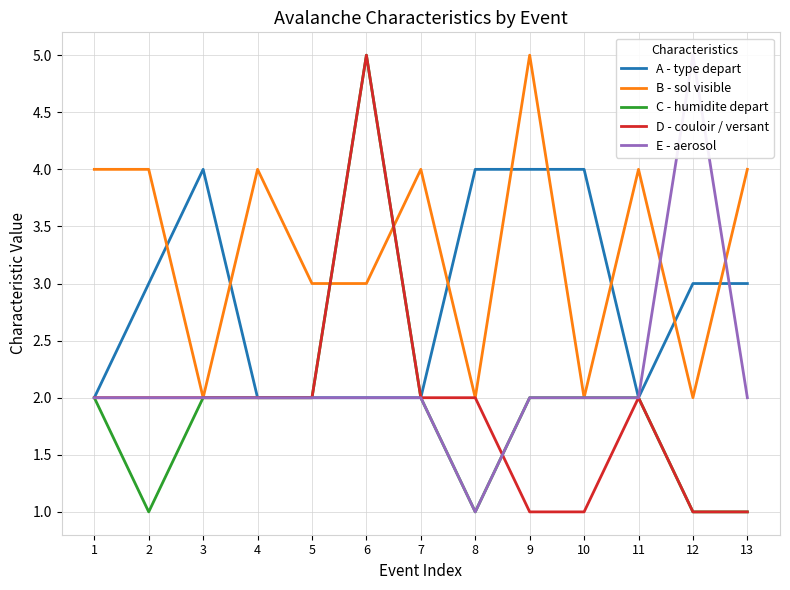

What is the spread (max minus min) of values at 4?

2